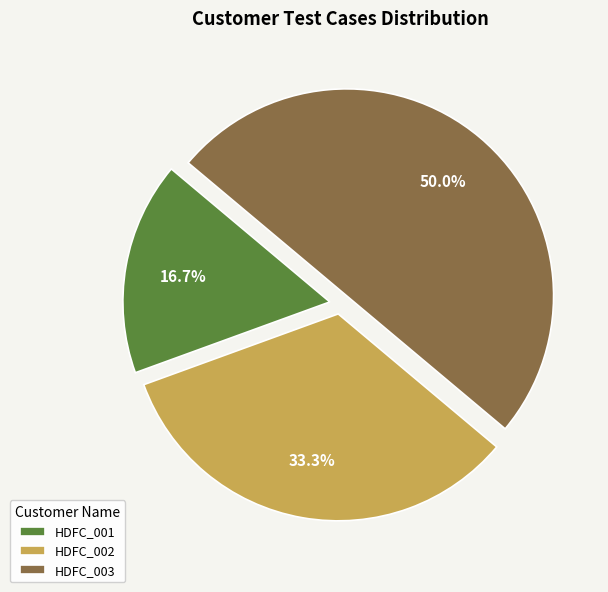

To the nearest percent, what is the difference between the HDFC_003 and HDFC_001 slice percentages?

33%